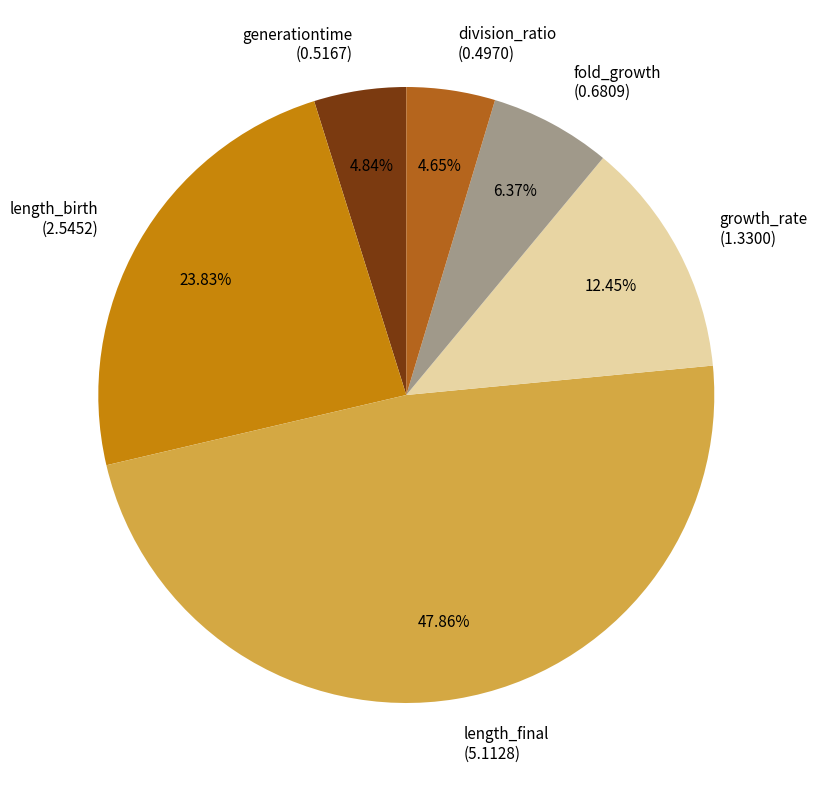

How many segments does this pie chart have?

6